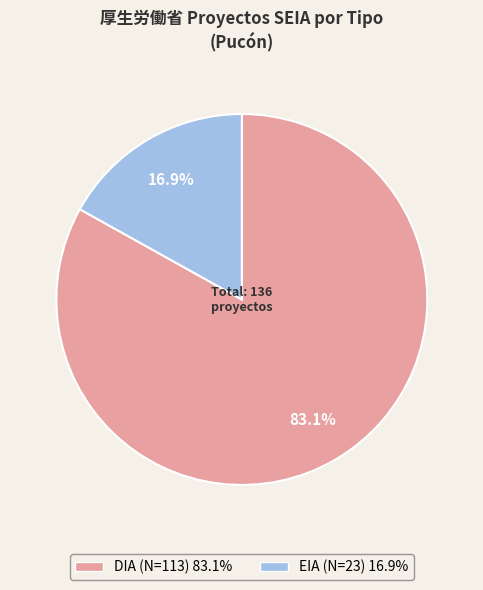

How much of the chart is everything except EIA?

83.1%